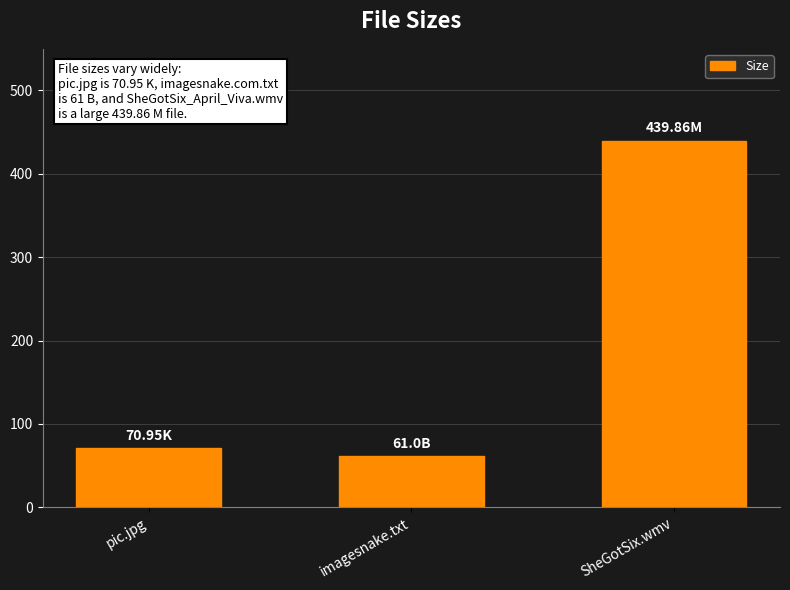

What is the sum of the values at imagesnake.txt and SheGotSix.wmv?

500.9